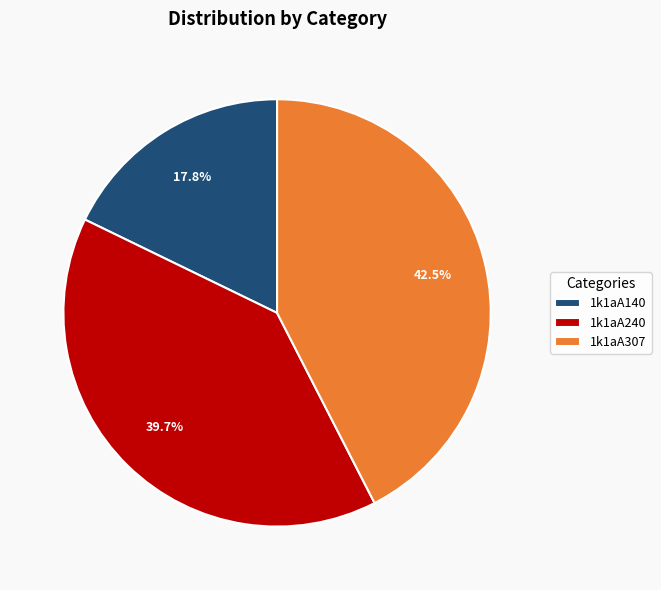

How much of the chart is everything except 1k1aA240?

60.3%